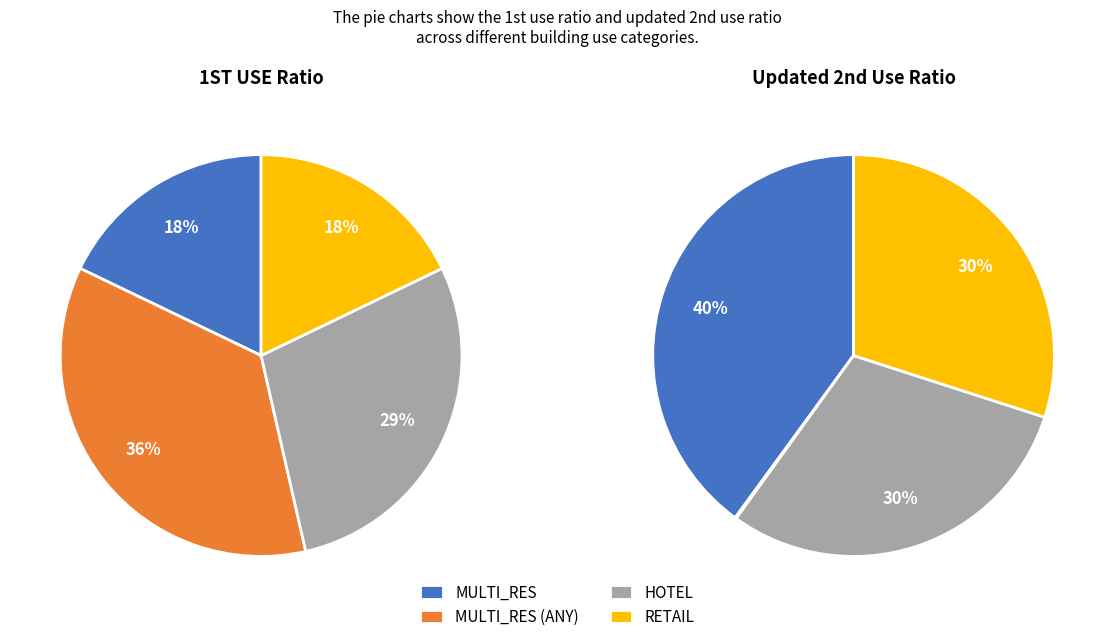

Count the number of slices in the pie.

4